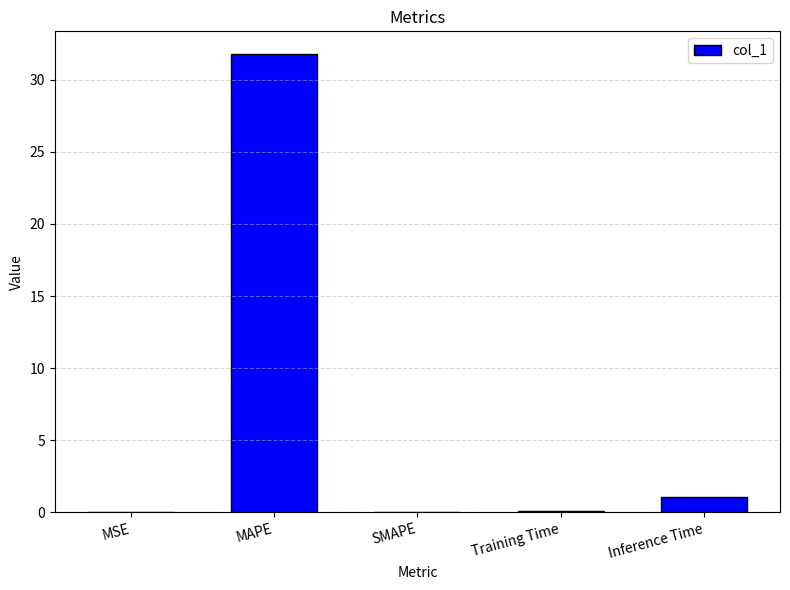

True or false: the data shows 18.7 at MAPE.

False